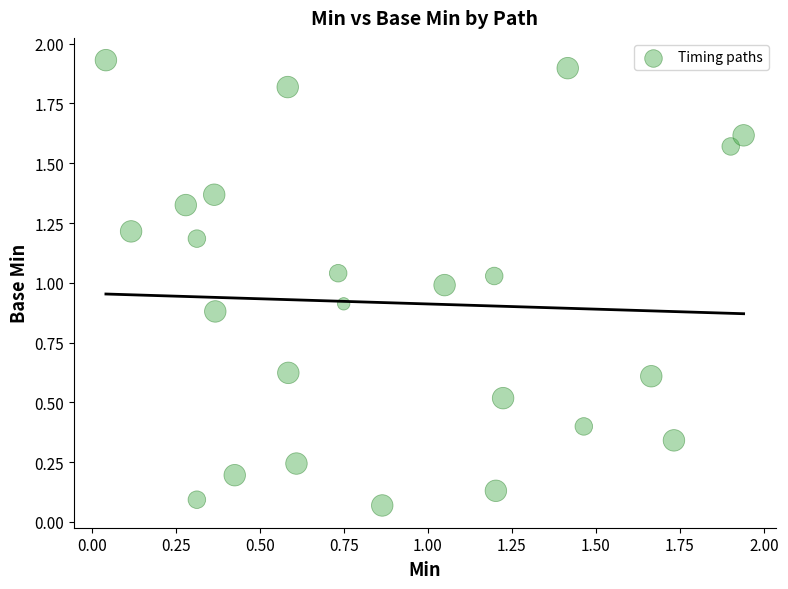

Count the number of points in this scatter plot.

24